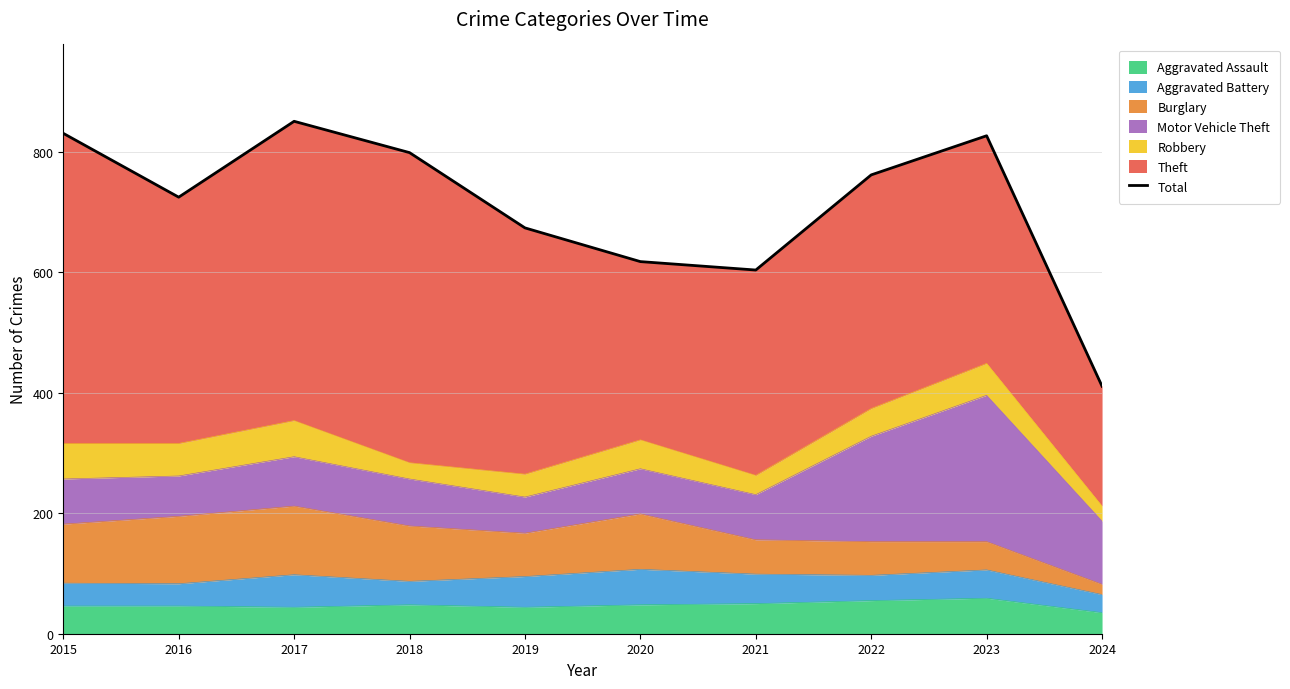

The chart shows a value of 799 at 2018. True or false?

True